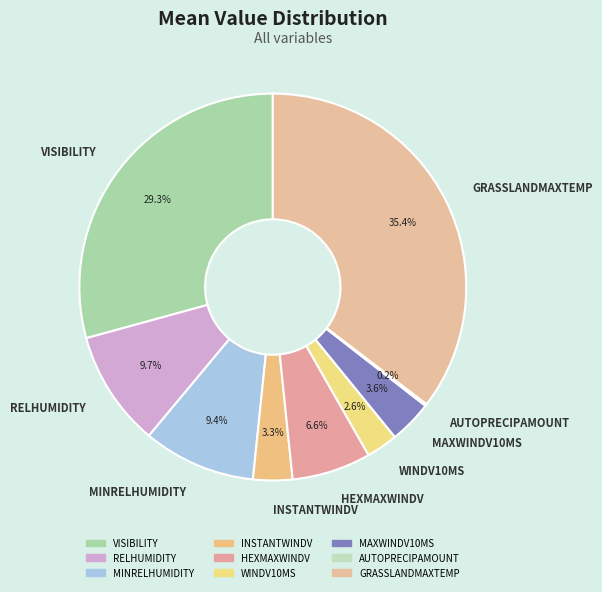

Which has a higher value, INSTANTWINDV or GRASSLANDMAXTEMP?

GRASSLANDMAXTEMP